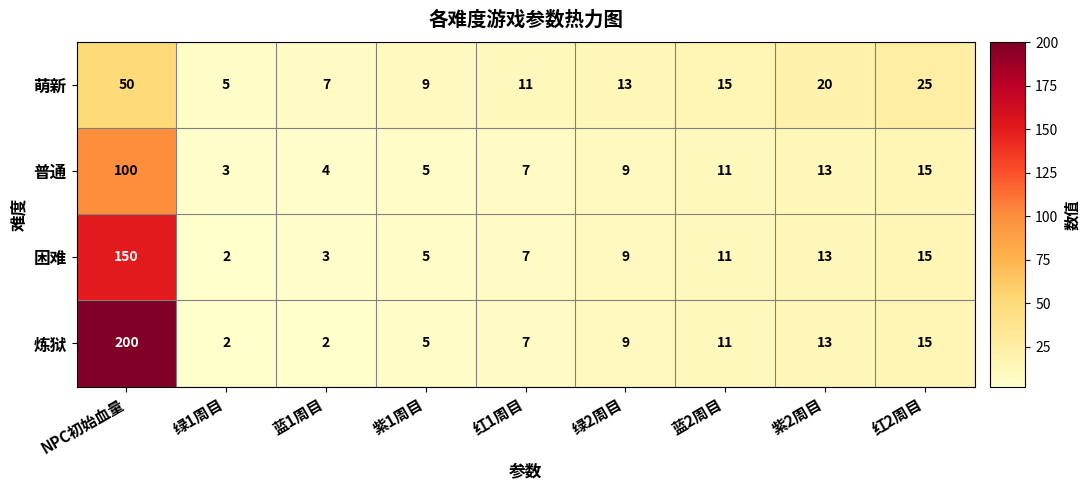

Which series has the largest total across all categories?

炼狱